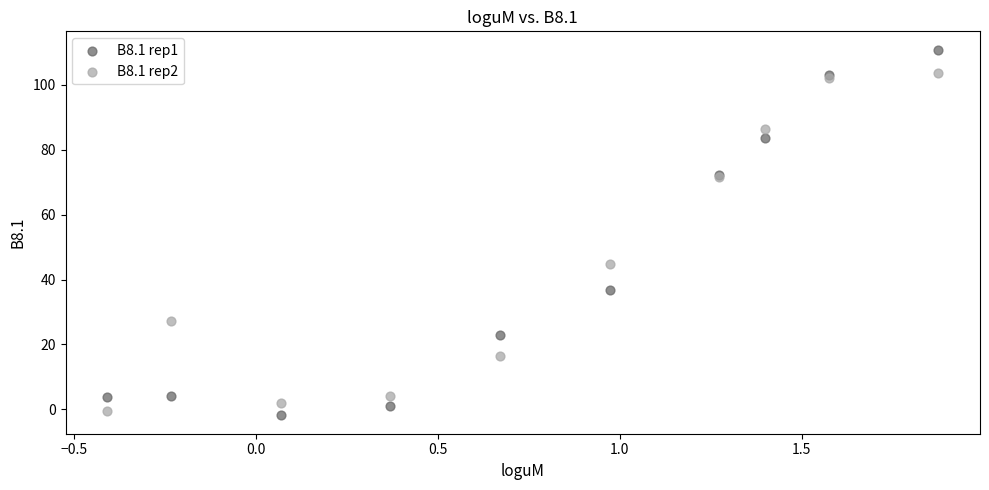

Which series reaches the maximum Y coordinate?

B8.1 rep1